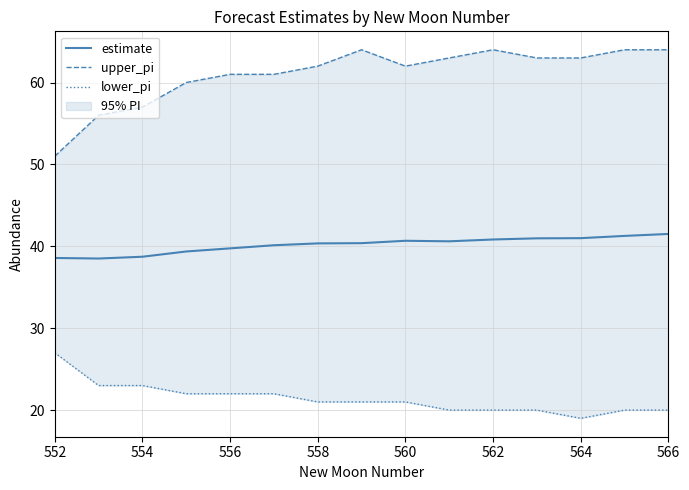

Is it true that upper_pi equals 20.5 at 13?

False